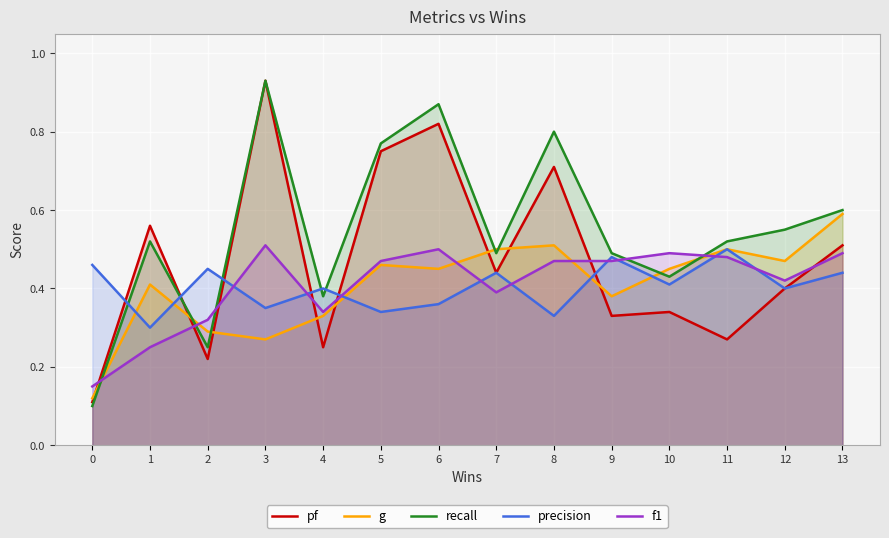

In g, how many points are lower than both neighbors (excluding endpoints)?

4